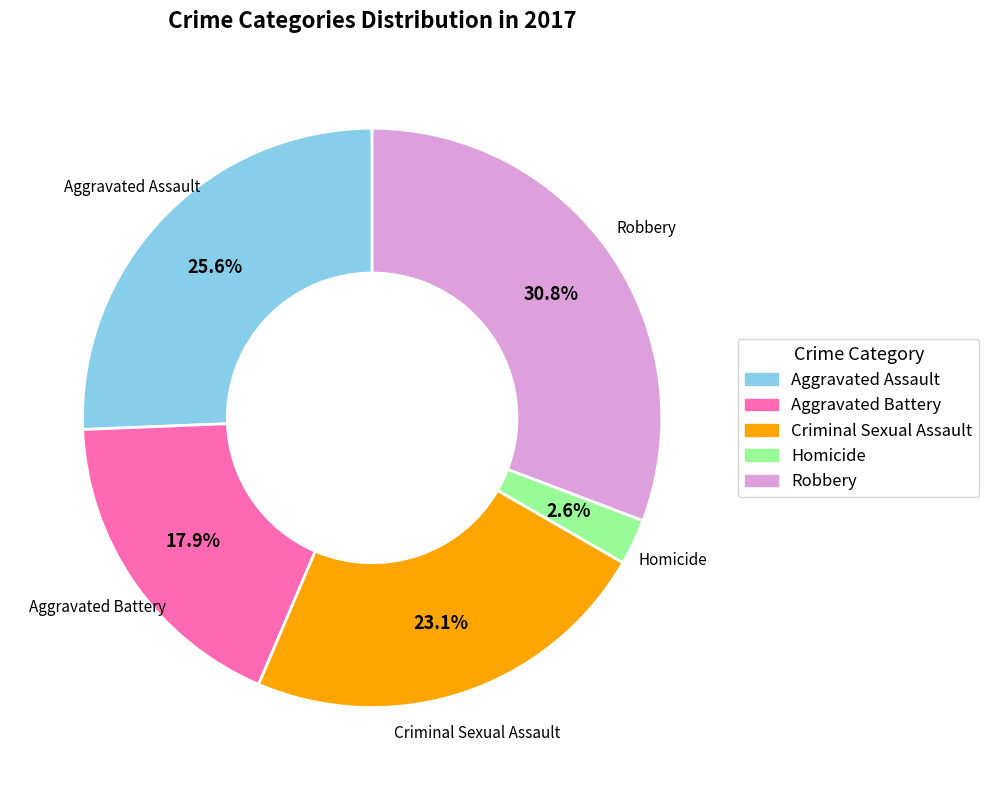

To the nearest percent, what is the difference between the Aggravated Assault and Aggravated Battery slice percentages?

8%